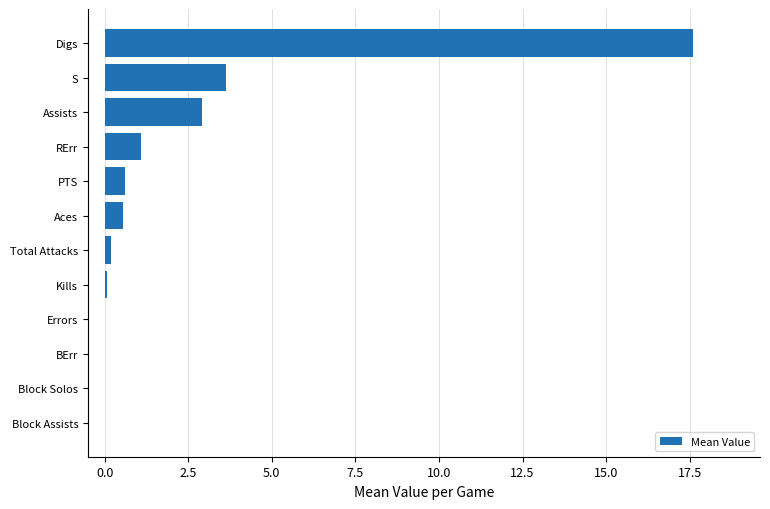

Are the bars horizontal?

Yes